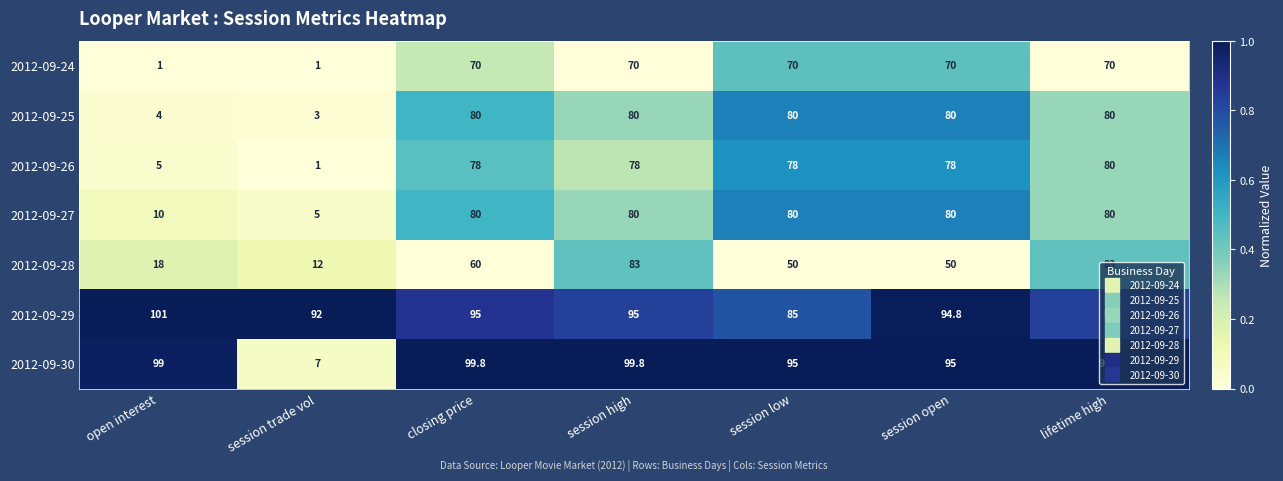

Is it true that 2012-09-26 equals 5.0 at open interest?

True